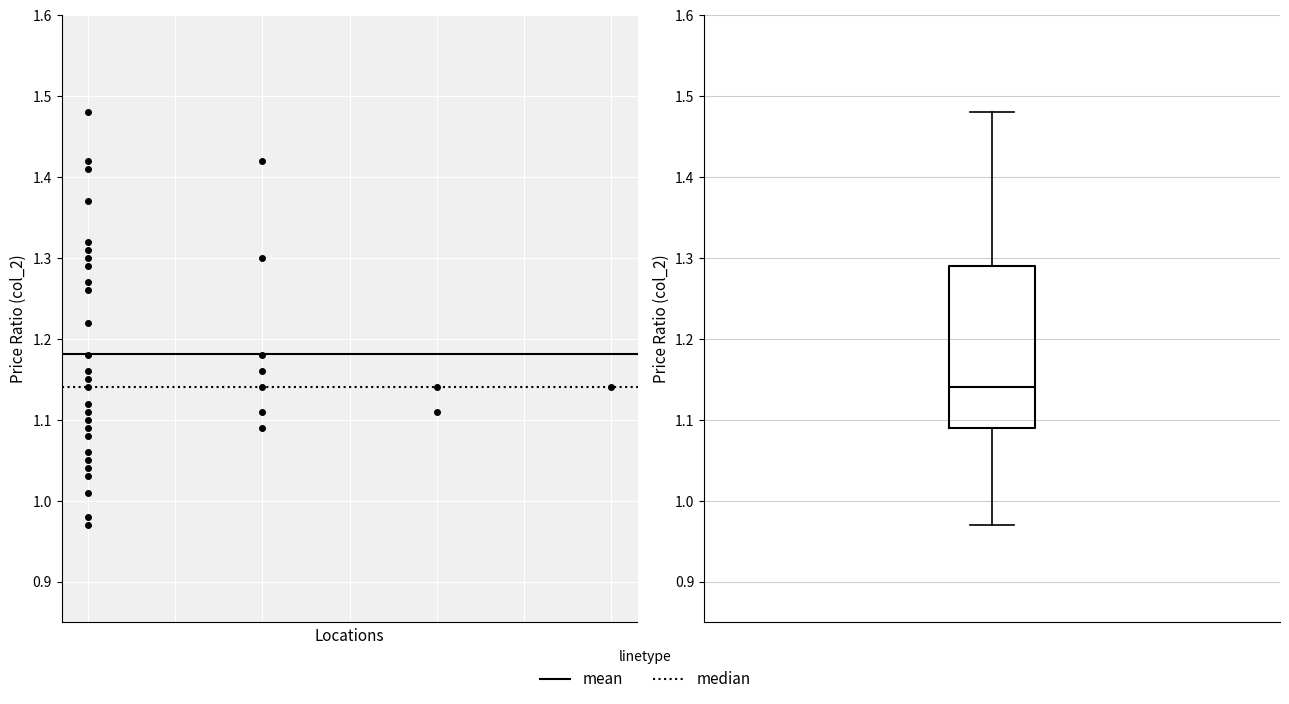

Read this box plot against the y-axis: the position of the median line, the range covered by the box, and the ends of both whiskers. The values are not printed on the chart, so give them approximately, as read against the axis.

median 1.14, box 1.09 to 1.29, whiskers 0.97 to 1.48